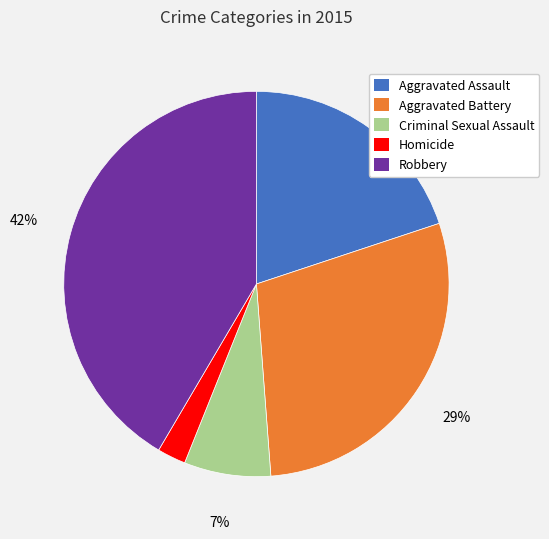

Is the sum of Robbery and Homicide greater than half?

No